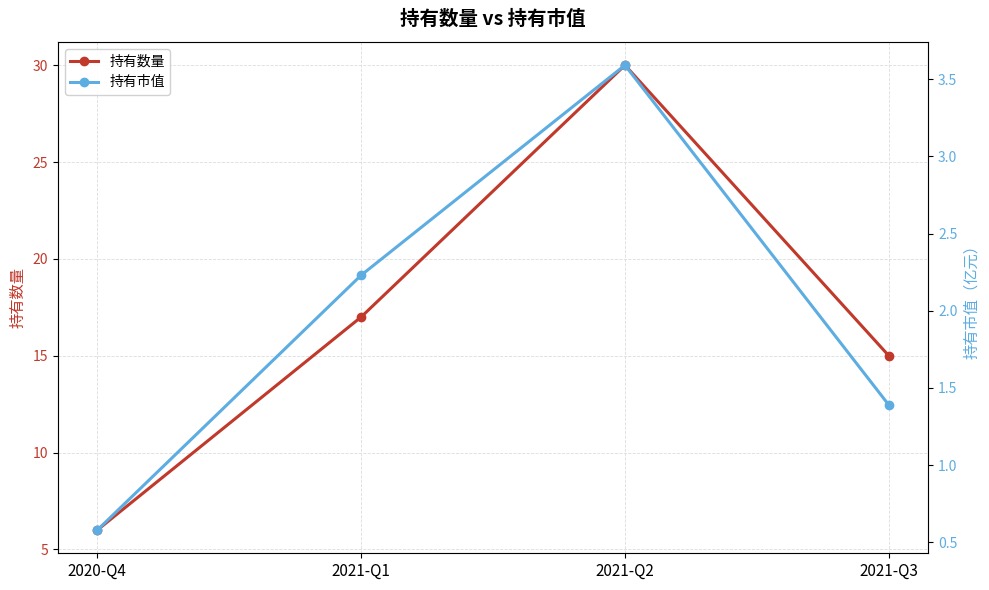

What is the difference between the highest and lowest values at 2021-Q3?

13.6